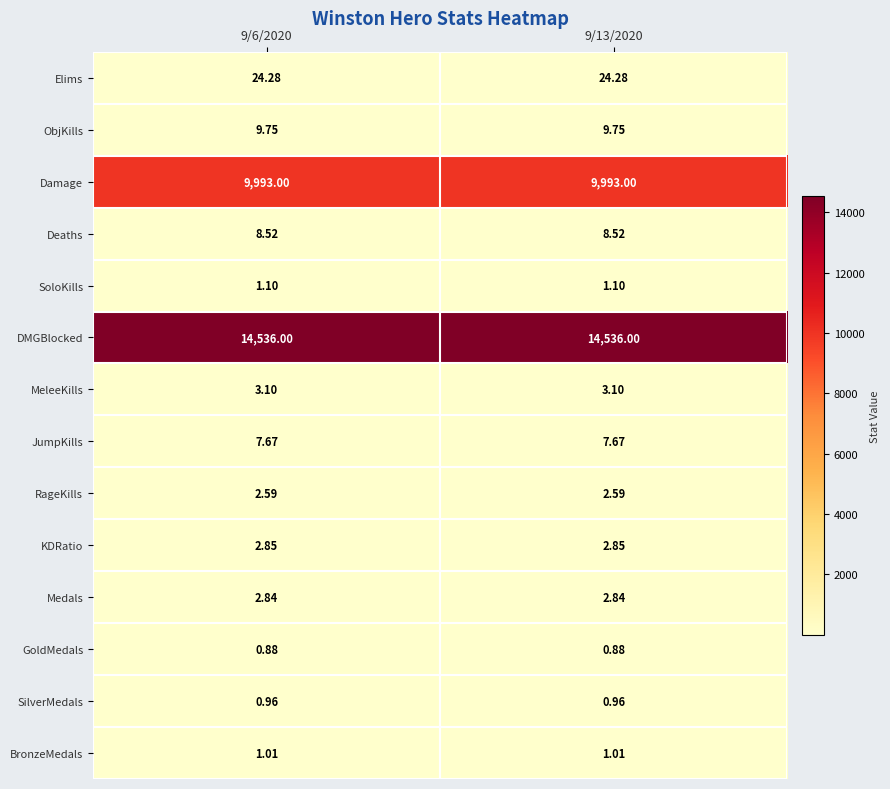

Rank the series by their maximum value, from lowest to highest.

GoldMedals, SilverMedals, BronzeMedals, SoloKills, RageKills, Medals, KDRatio, MeleeKills, JumpKills, Deaths, ObjKills, Elims, Damage, DMGBlocked